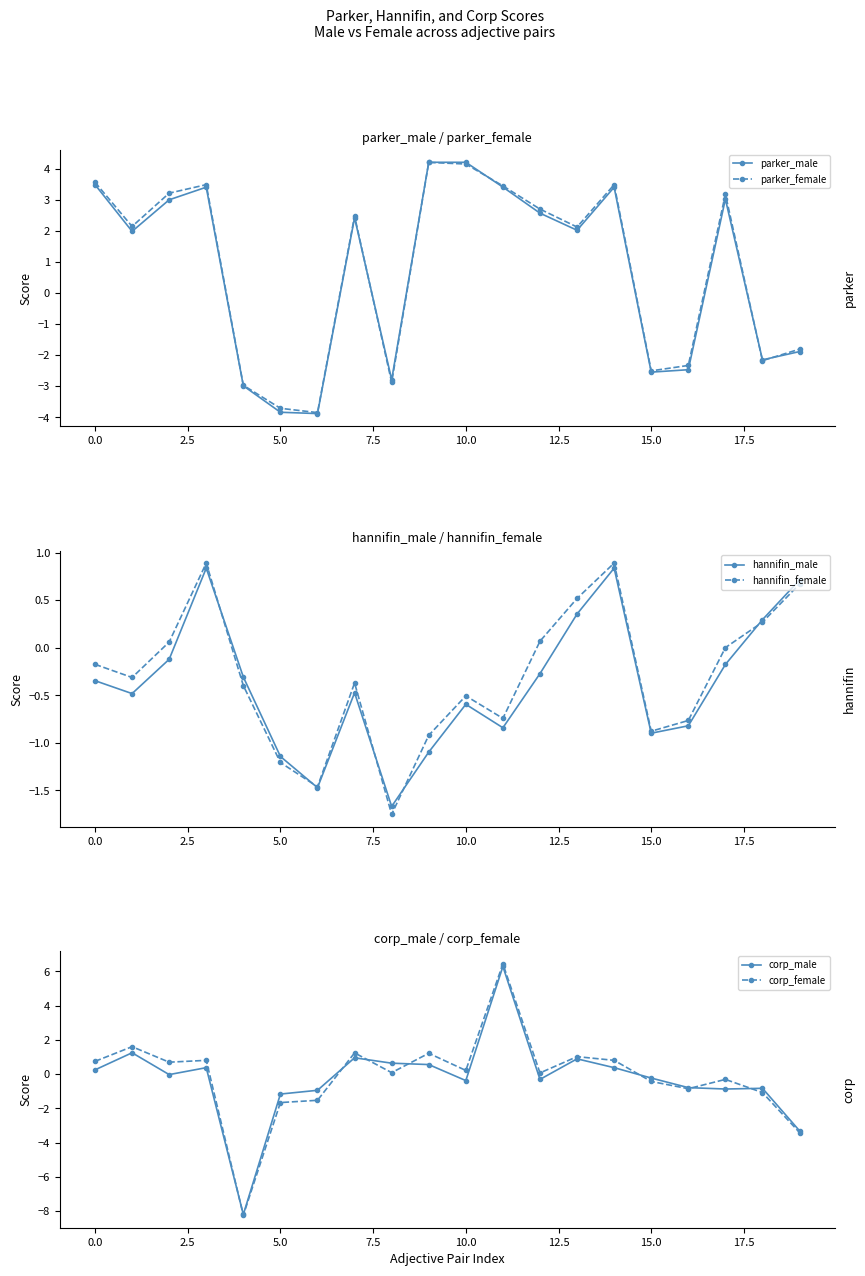

At which category is the sum across all series the highest?

11